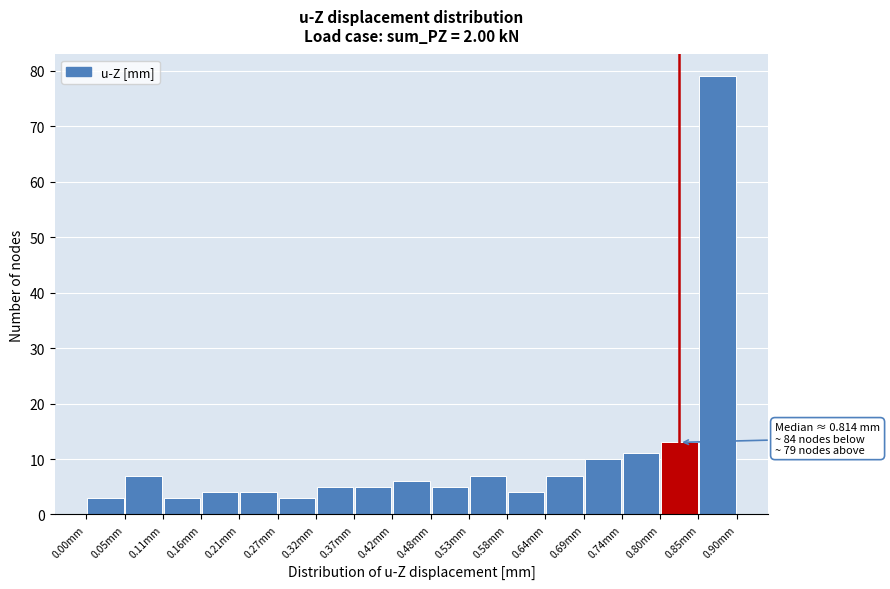

Which range on the x-axis has the tallest bar?

0.85 to 0.90